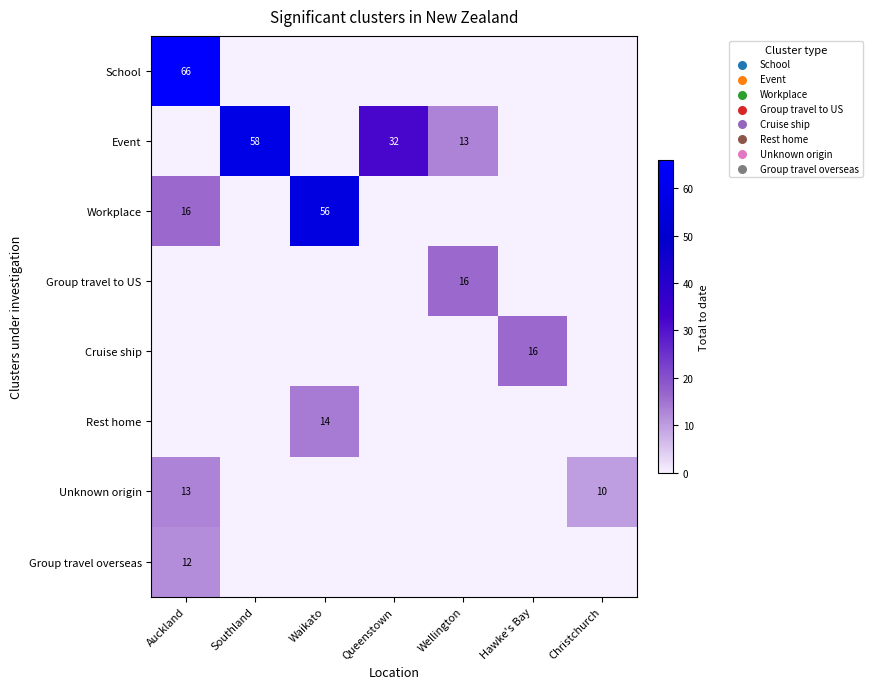

True or false: Group travel to US has a value of 16 at Wellington.

True